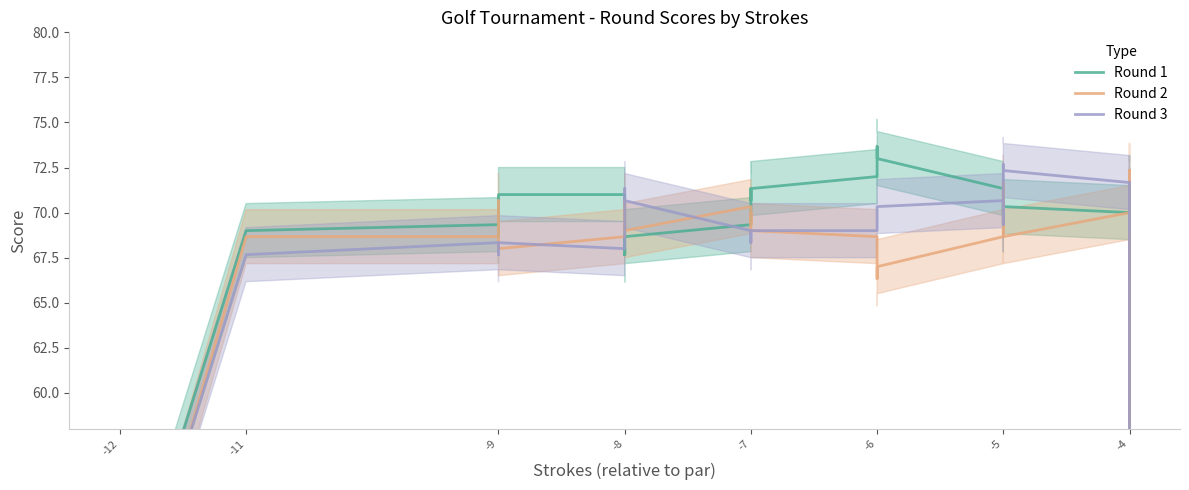

Between -6 and -4, which series saw the biggest shift?

Round 2